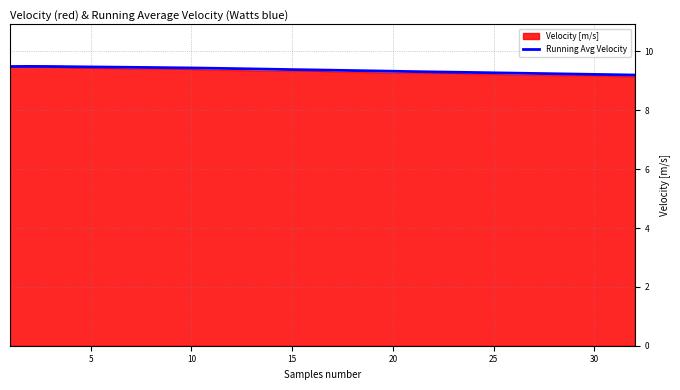

True or false: Running Avg Velocity has a value of 9.3 at 20.

True